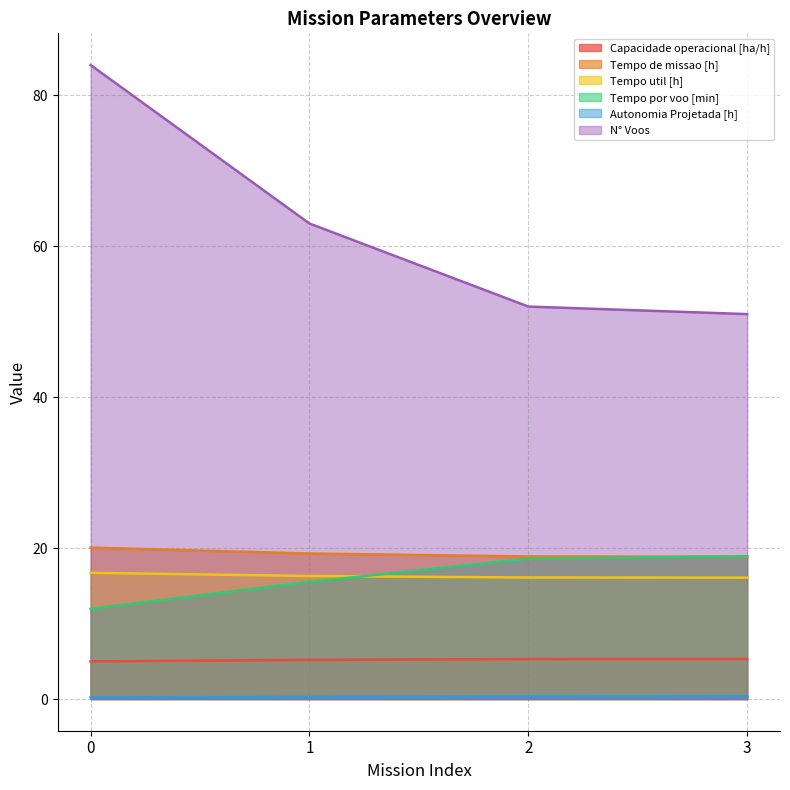

Reading left to right, list all the values displayed in this chart.

Capacidade operacional [ha/h]: 5.0	5.2	5.3	5.3
Tempo de missao [h]: 20.1	19.3	18.9	18.9
Tempo util [h]: 16.7	16.3	16.1	16.1
Tempo por voo [min]: 11.9	15.5	18.6	18.9
Autonomia Projetada [h]: 0.2	0.3	0.3	0.4
N° Voos: 84.0	63.0	52.0	51.0